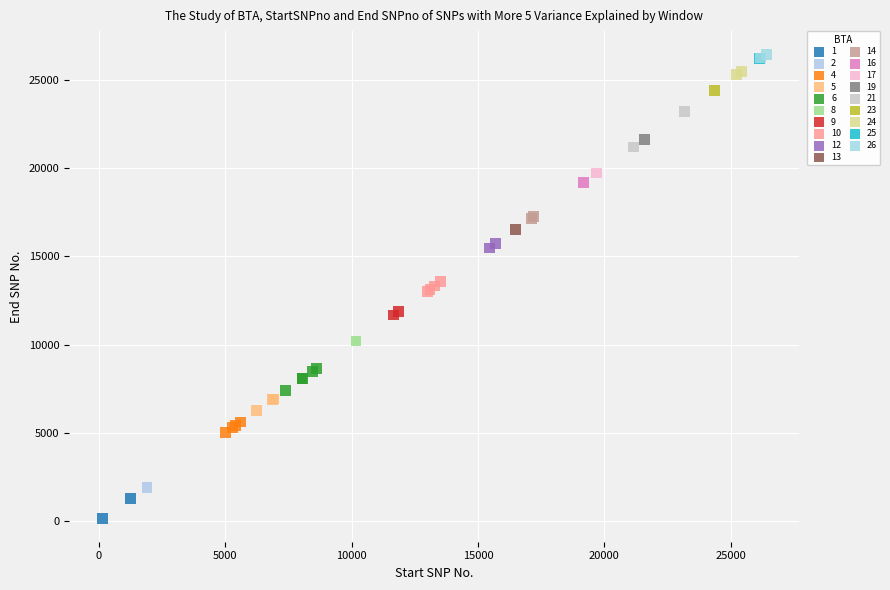

What are all the series names shown in the legend?

1, 2, 4, 5, 6, 8, 9, 10, 12, 13, 14, 16, 17, 19, 21, 23, 24, 25, 26